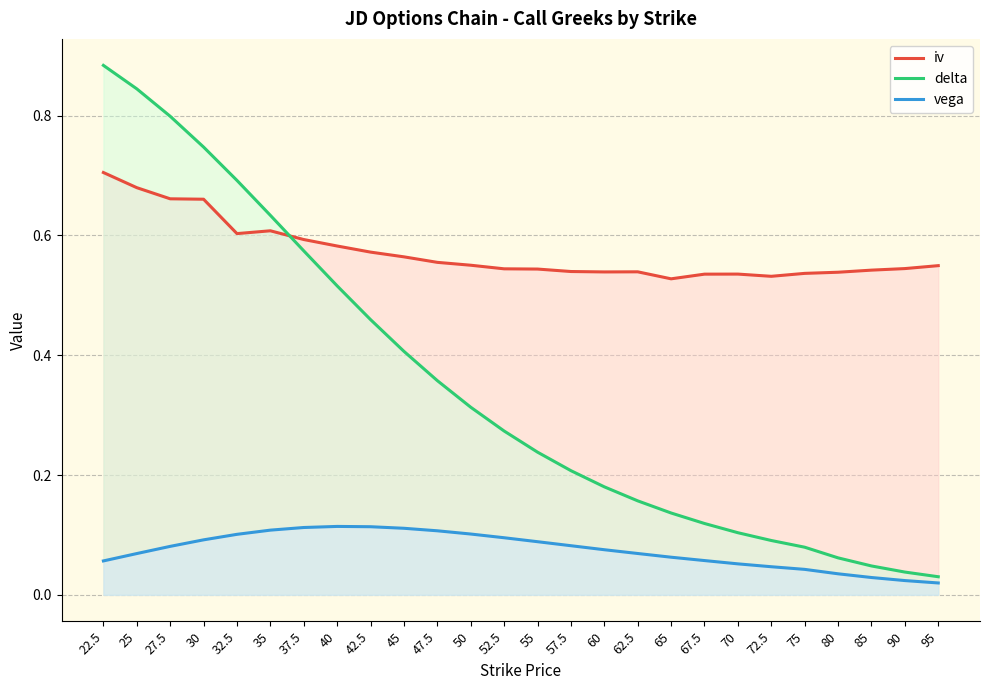

The iv series shows 0.9 at 50. True or false?

False